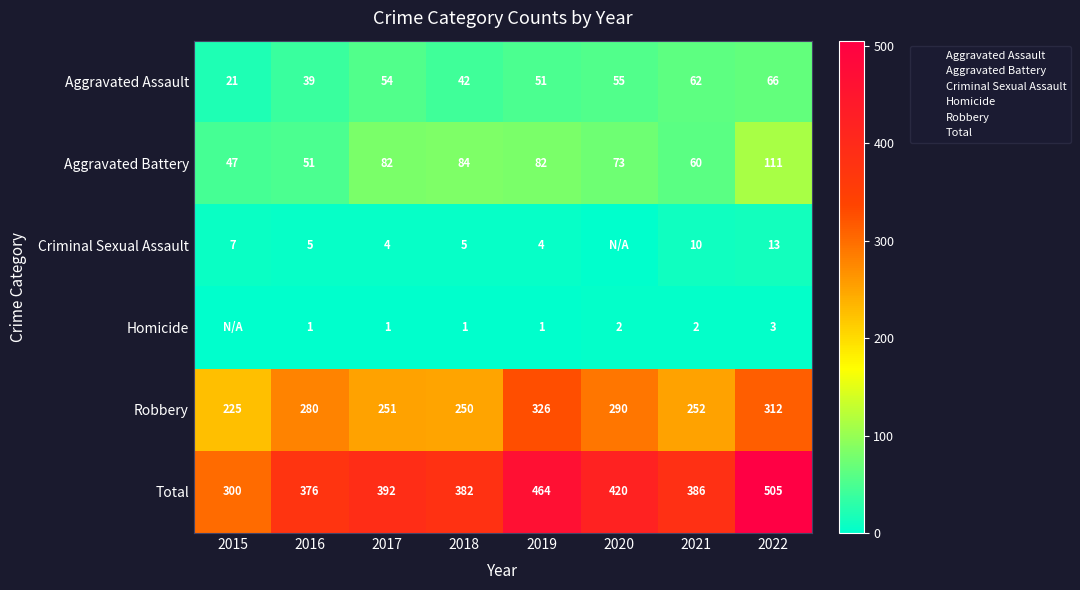

What is the difference between the maximum and second lowest values in the Aggravated Assault series?

27